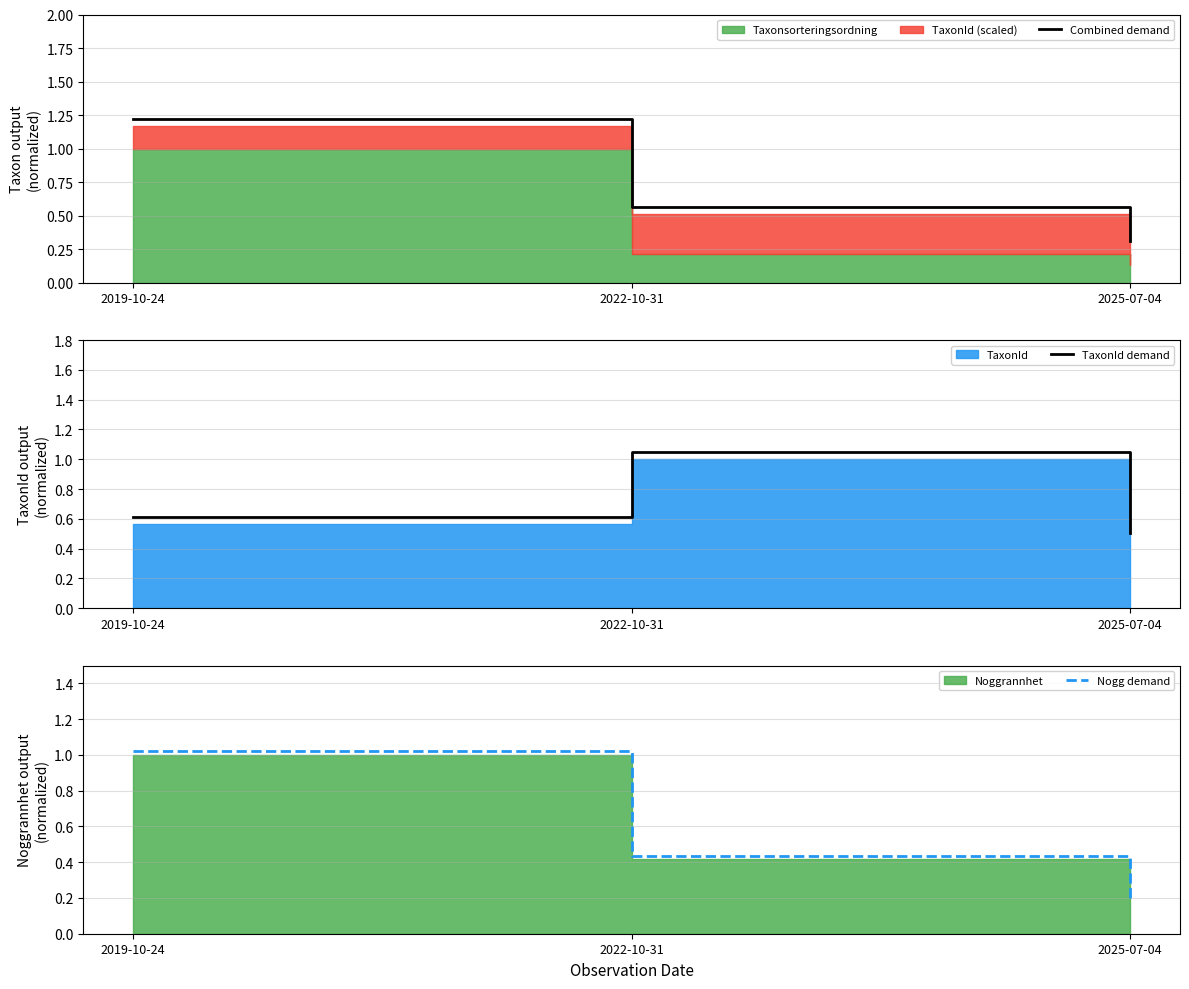

Rank the series by their maximum value, from highest to lowest.

Combined demand, TaxonId demand, Nogg demand